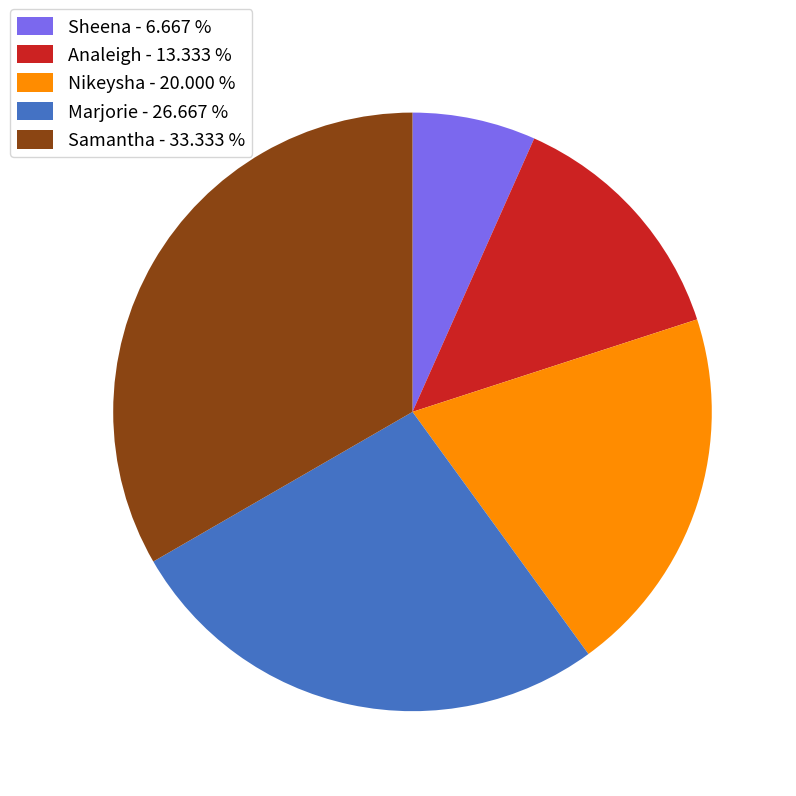

Which has a higher value, Samantha - 33.333 % or Sheena - 6.667 %?

Samantha - 33.333 %